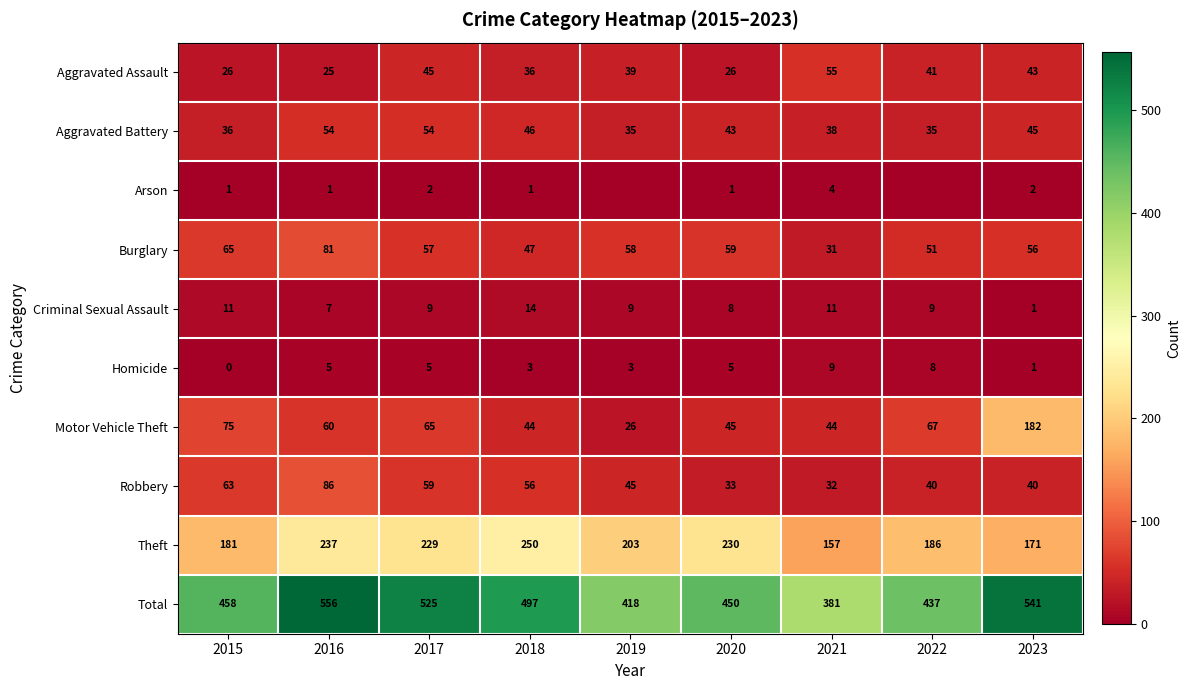

The Aggravated Assault series shows 41 at 2022. True or false?

True